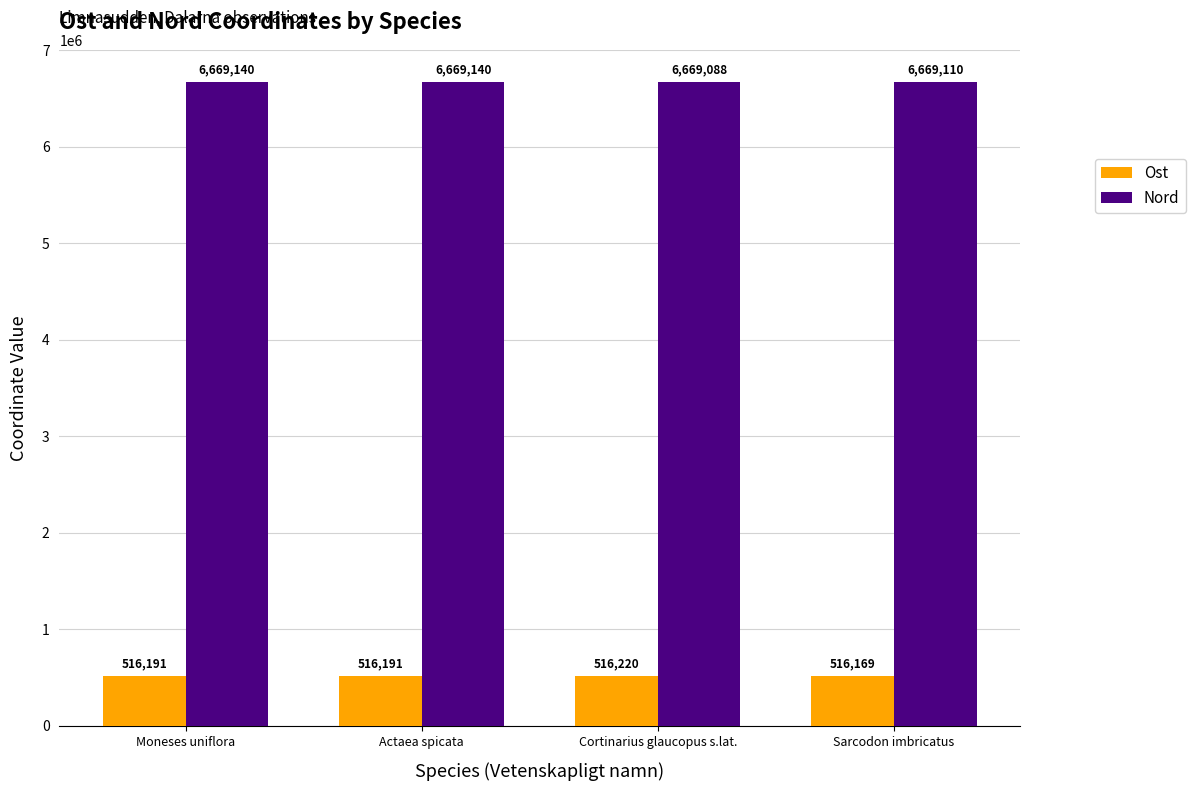

What is the sum of the Nord values at Cortinarius glaucopus s.lat. and Moneses uniflora?

13338228.2